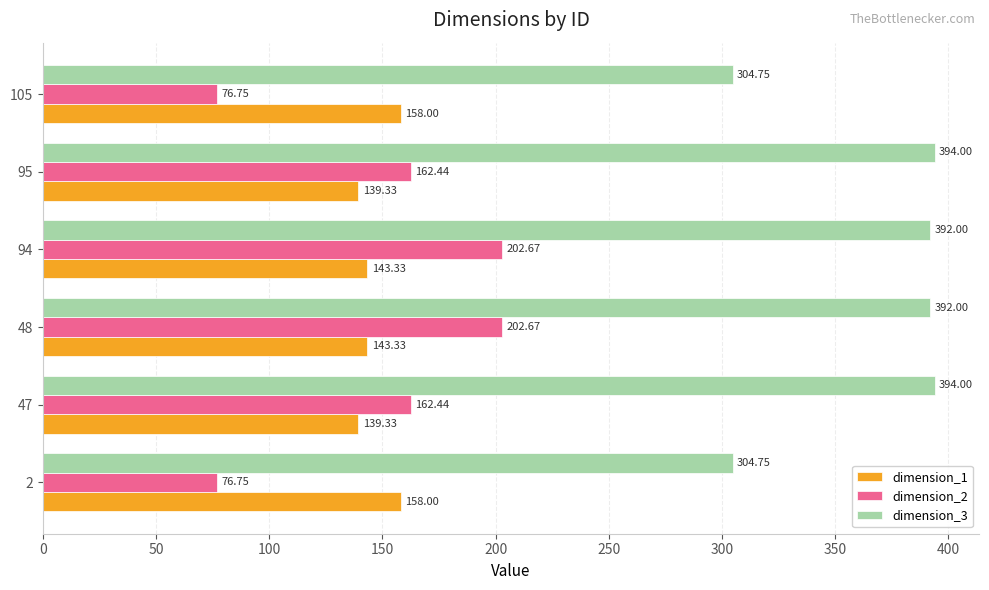

What is the spread (max minus min) of values at 105?

228.0